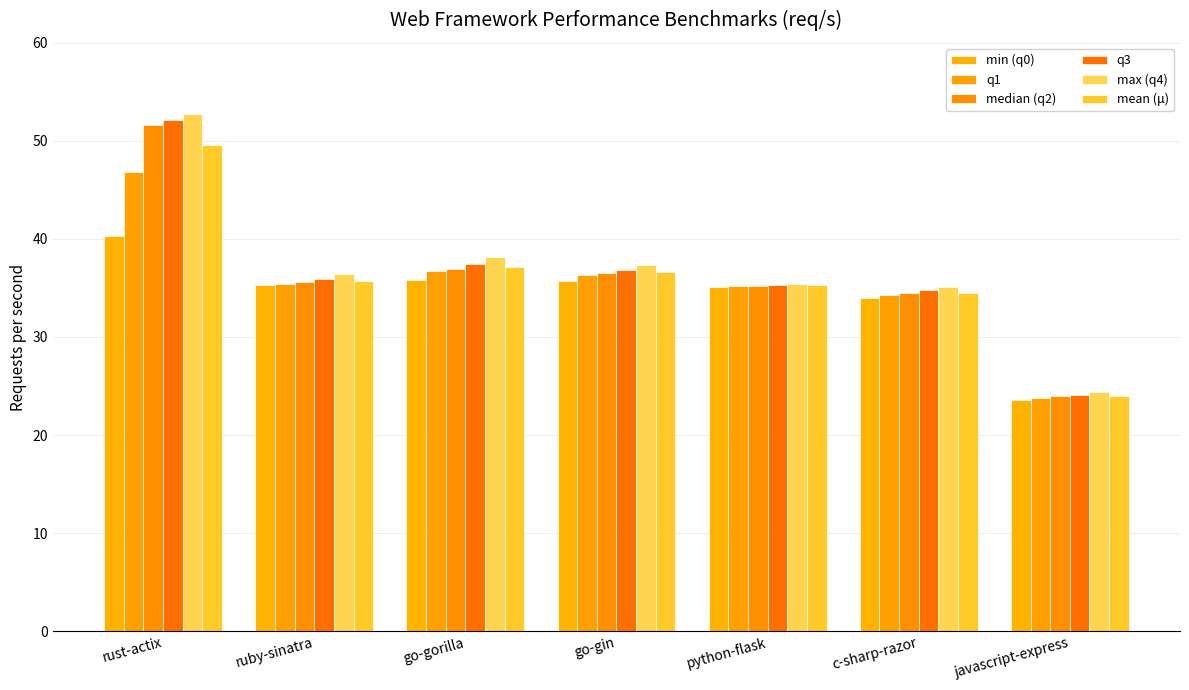

Reading left to right, what are all the values shown in this chart?

min (q0): 40.3	35.3	35.8	35.7	35.1	34.0	23.6
q1: 46.8	35.4	36.7	36.3	35.2	34.2	23.8
median (q2): 51.6	35.6	37.0	36.5	35.2	34.5	24.0
q3: 52.1	35.9	37.4	36.8	35.3	34.8	24.1
max (q4): 52.7	36.4	38.2	37.4	35.4	35.1	24.4
mean (μ): 49.6	35.7	37.2	36.7	35.3	34.5	24.0